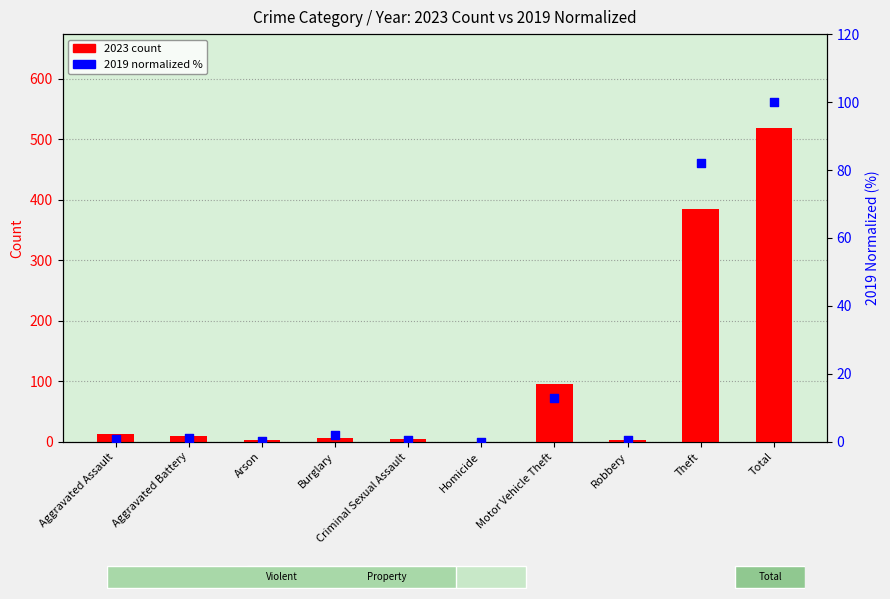

Is the value of 2019 (normalized %) at Motor Vehicle Theft greater than the value of 2023 count at Motor Vehicle Theft?

No